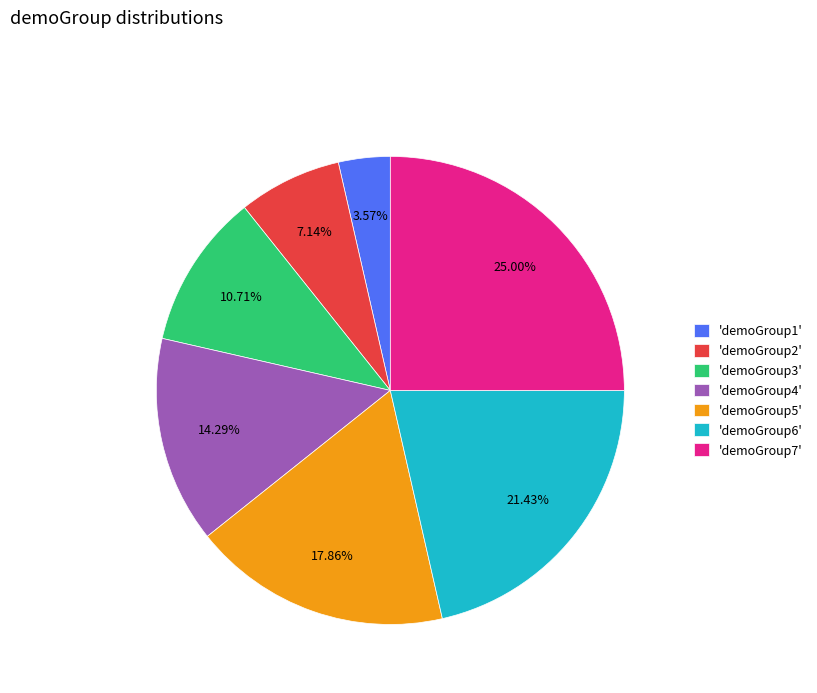

To the nearest percent, what is the difference between the largest and smallest slice percentages?

21%